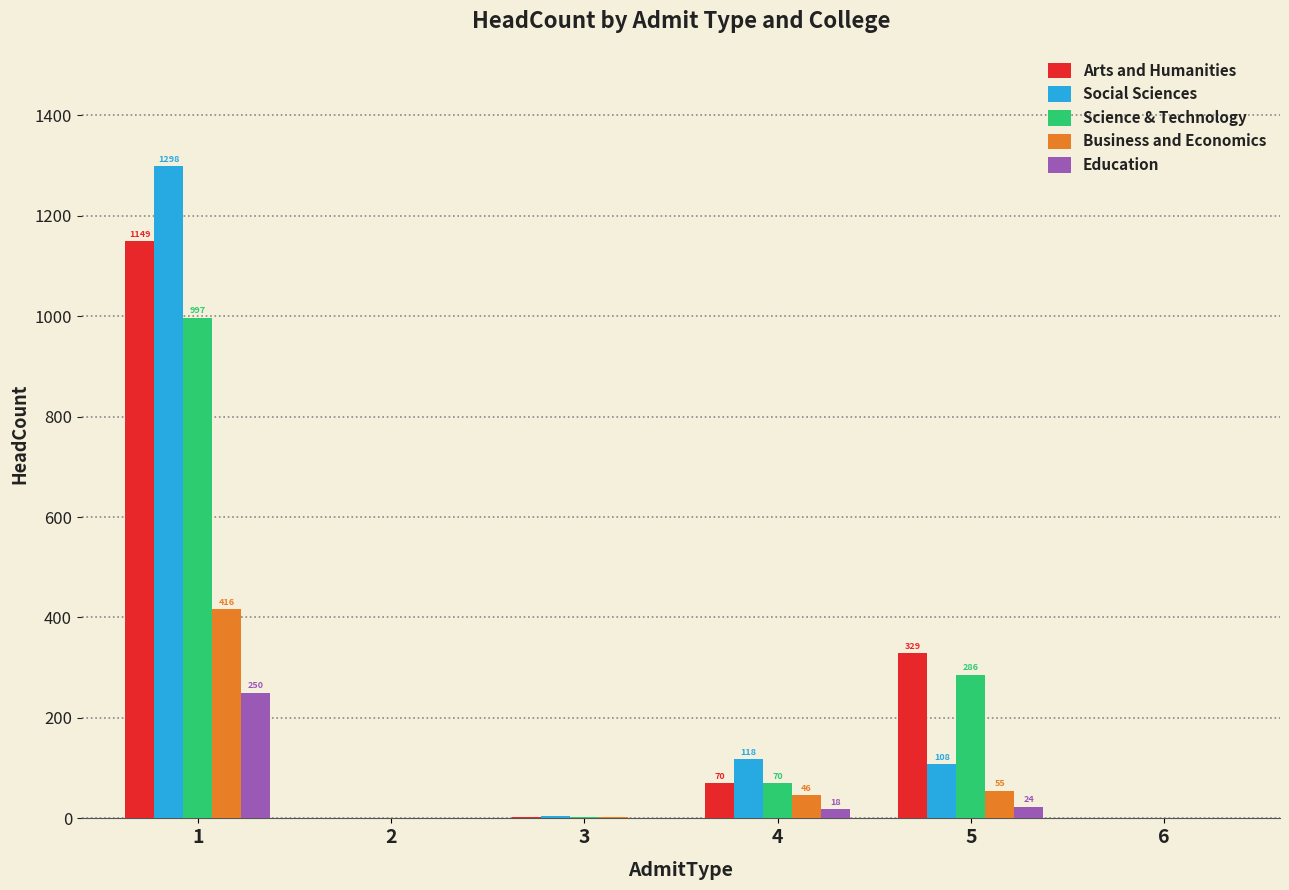

True or false: Education has a value of 249.7 at 1.

True